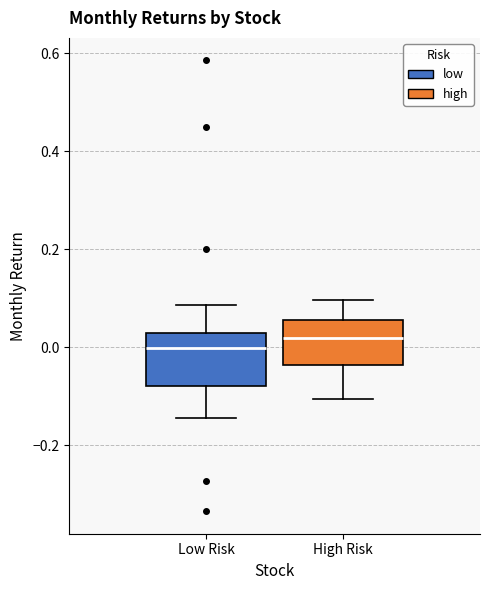

Reading left to right, read every box against the y-axis: the position of its median line, the range the box covers, and the ends of its whiskers. The values are not printed on the chart, so give them approximately, as read against the axis.

Low Risk: median 0.00, box -0.08 to 0.02, whiskers -0.14 to 0.08
High Risk: median 0.02, box -0.04 to 0.06, whiskers -0.10 to 0.10